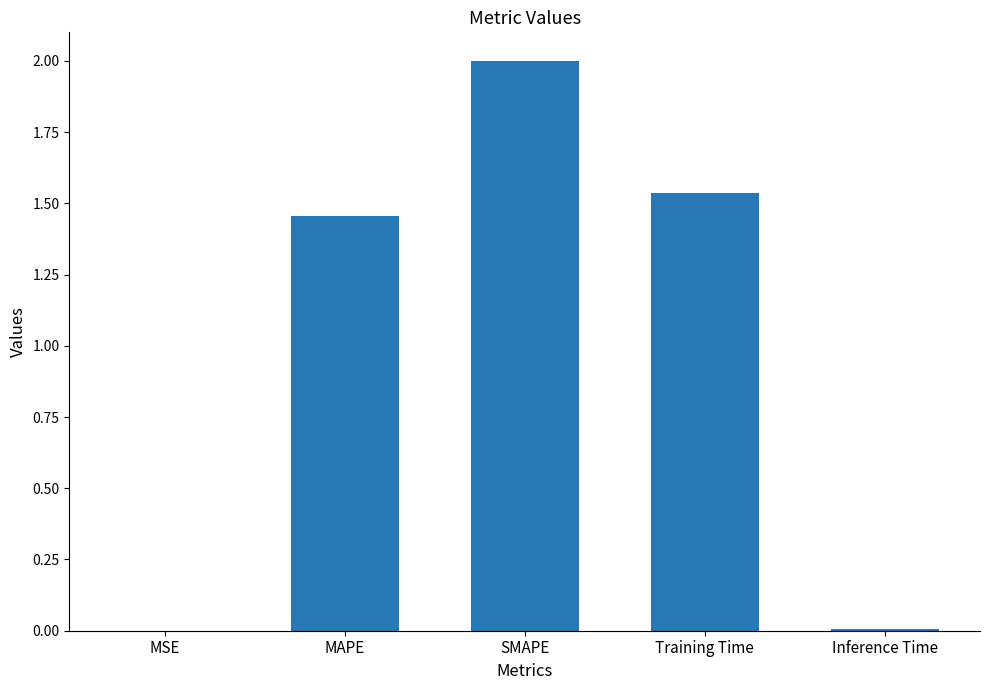

Between SMAPE and Training Time, which is larger?

SMAPE